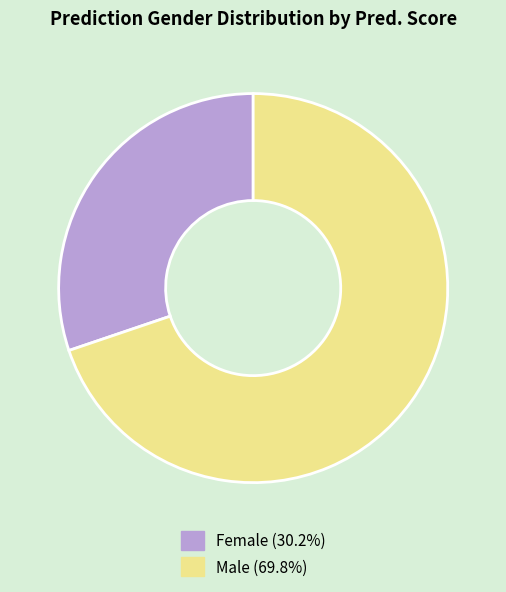

Is there a majority slice in this chart?

Yes